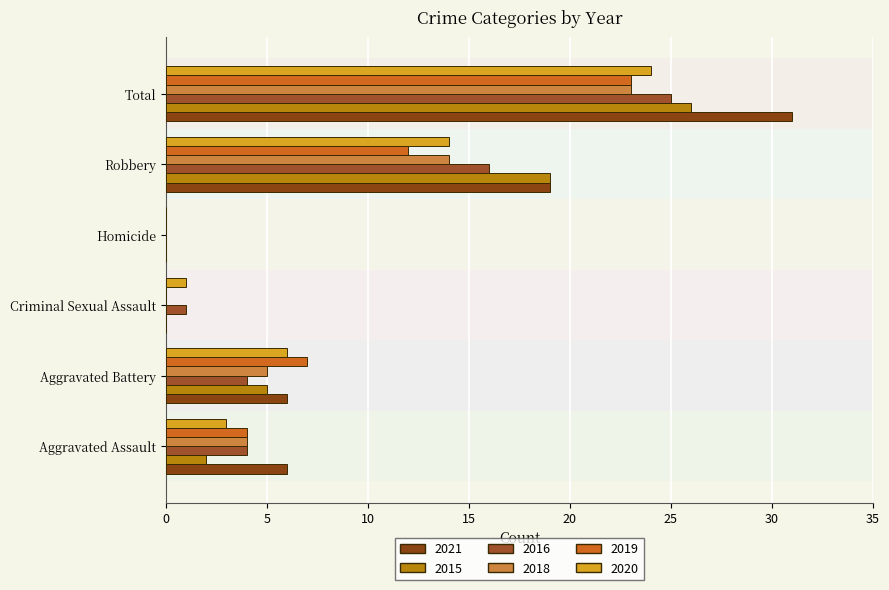

List the labels in order of 2015 value, largest first.

Total, Robbery, Aggravated Battery, Aggravated Assault, Criminal Sexual Assault, Homicide